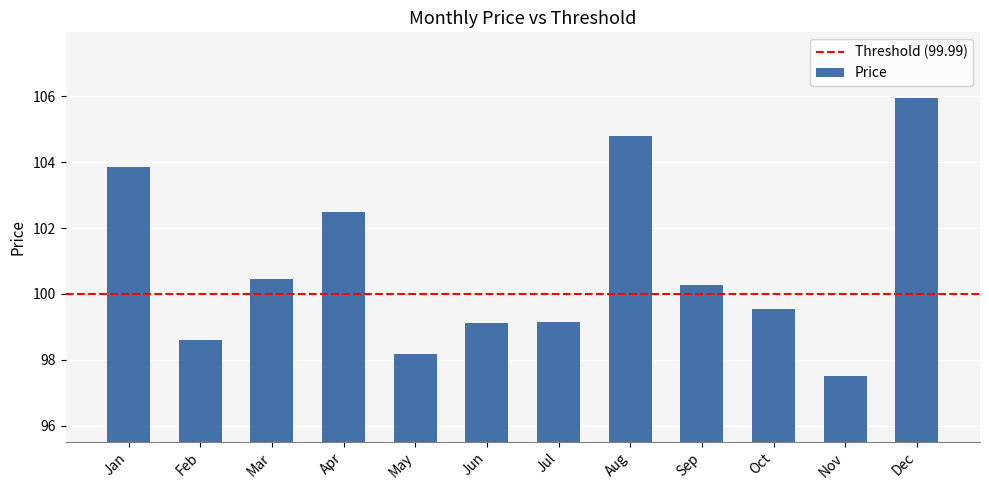

At which label does the data first exceed 100?

Jan